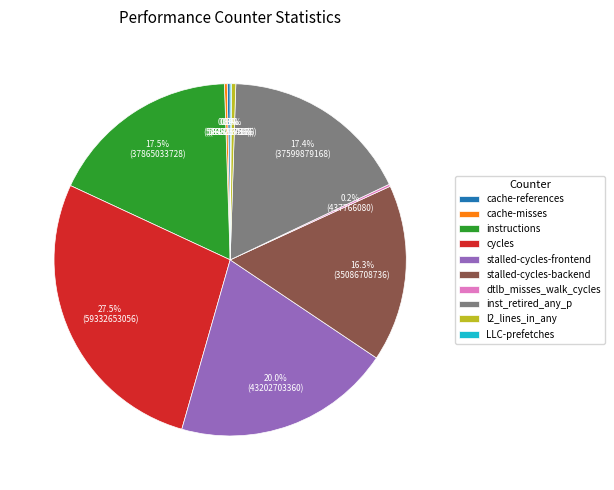

Combined, what portion of the pie is stalled-cycles-backend and l2_lines_in_any?

16.7%